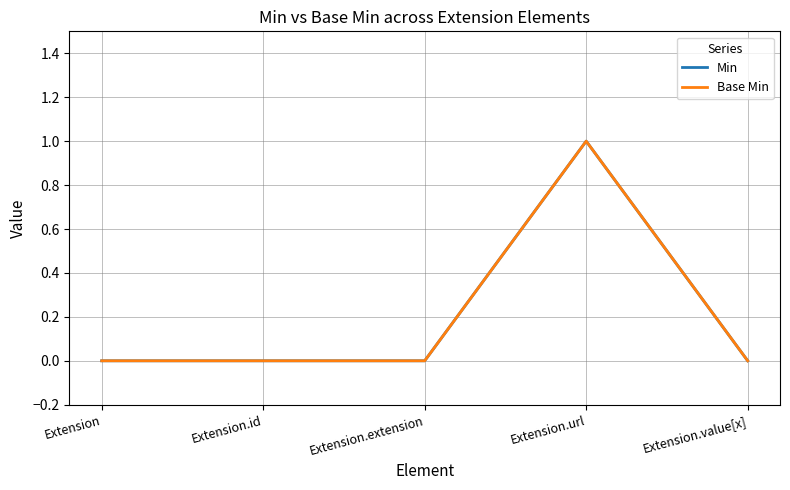

What is the sum of all Min values?

1